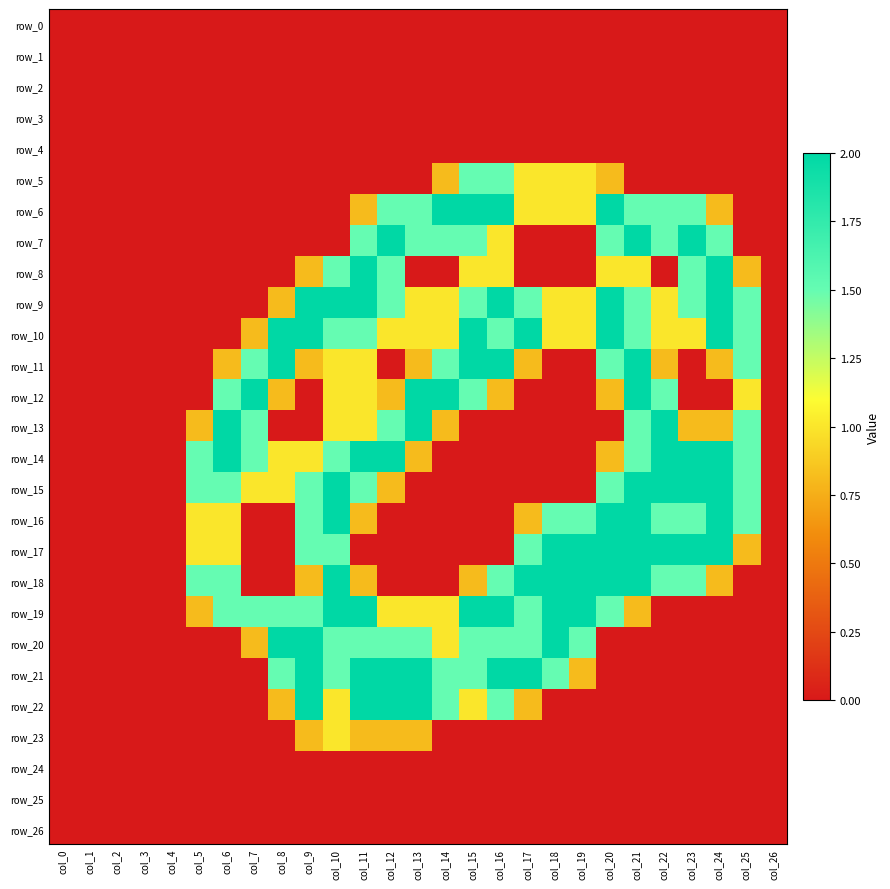

Is the value of row_2 at col_18 greater than the value of row_19 at col_22?

No